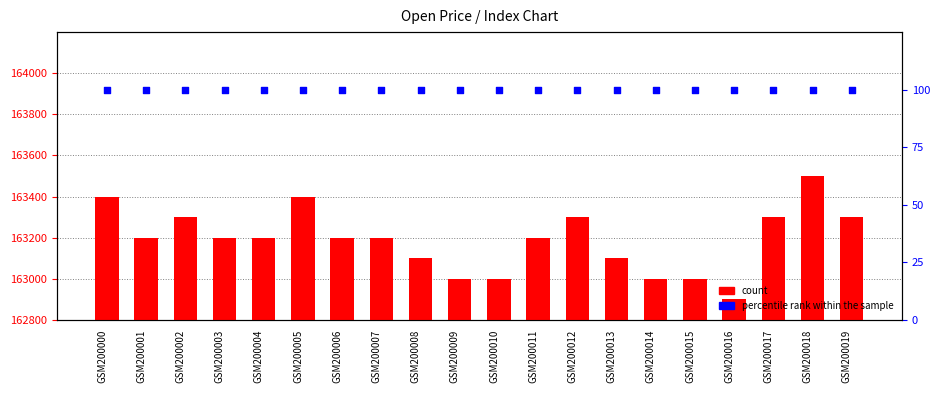

What are all the series names shown in the legend?

count, percentile rank within the sample